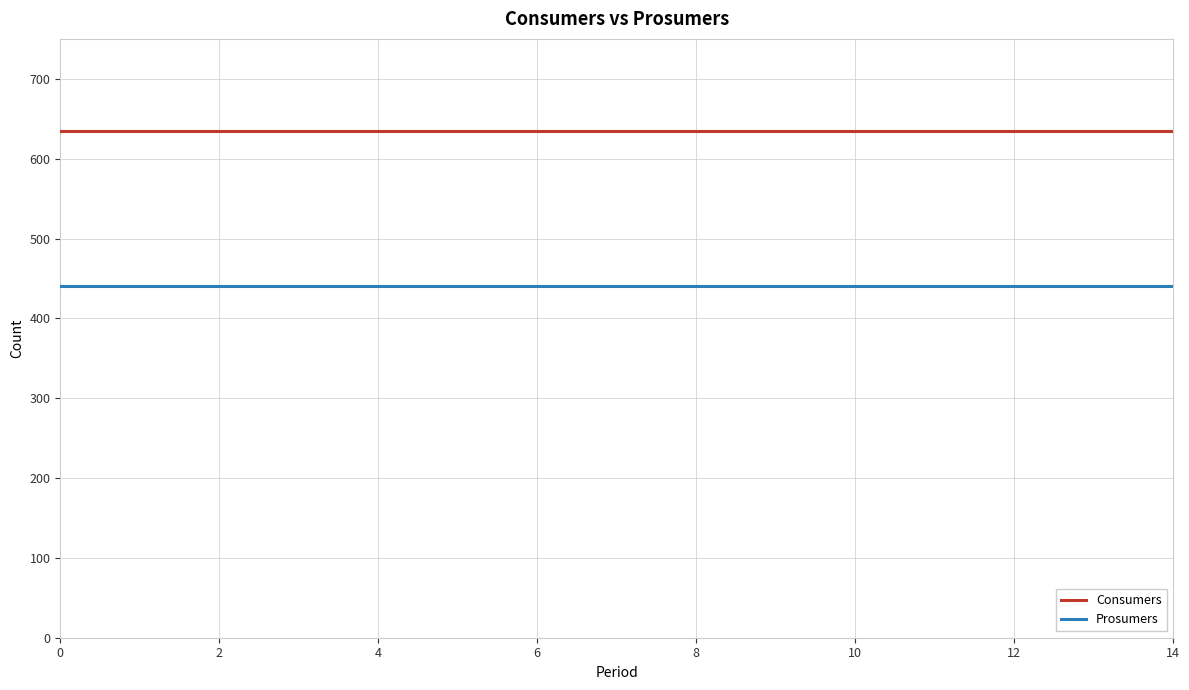

What is the highest value of the Prosumers series?

440